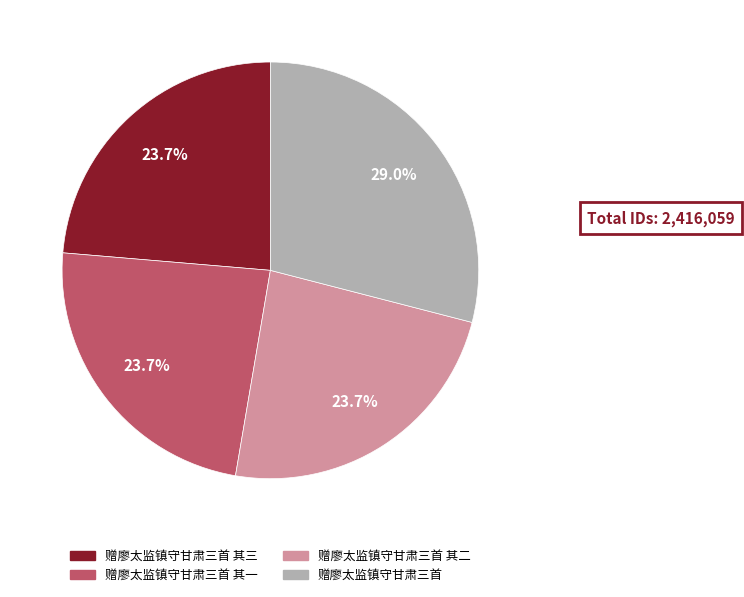

Is there a majority slice in this chart?

No